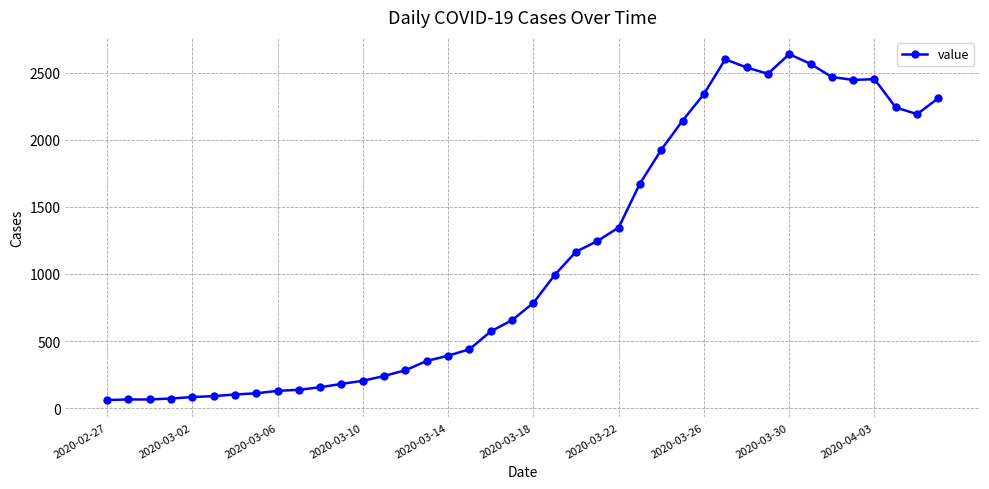

What is the value of the 9th point from the left?

129